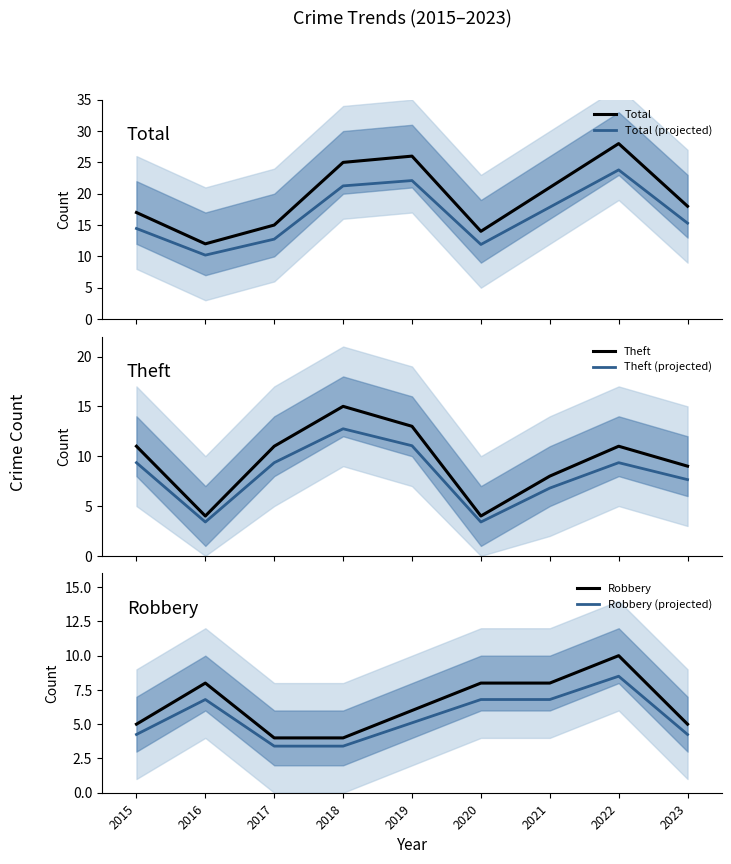

What is the difference between the Robbery values at 2016 and 2023?

3.0